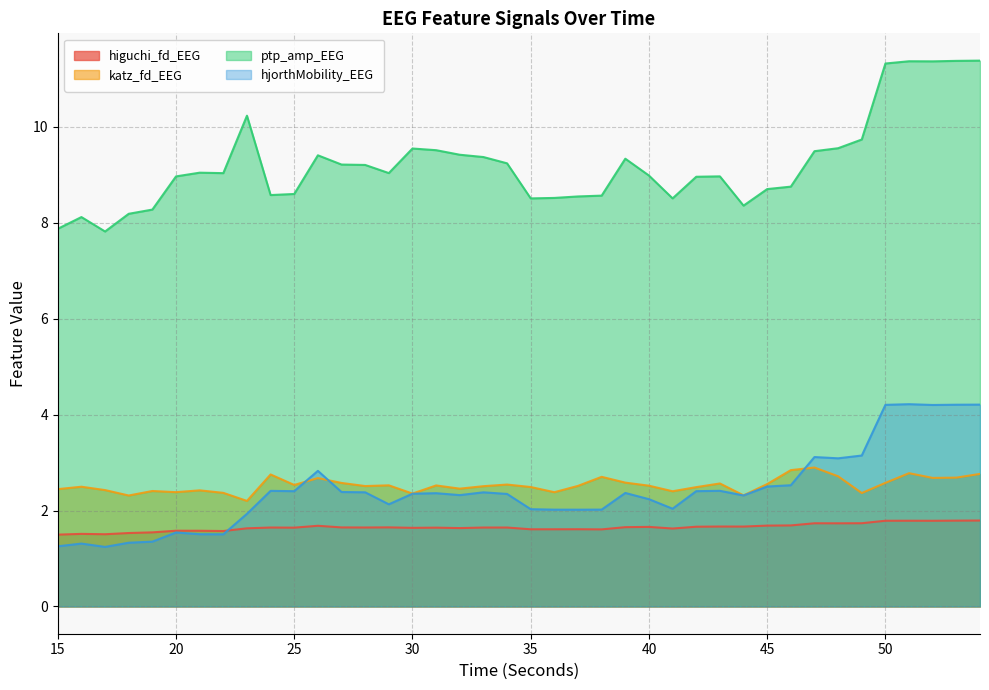

True or false: katz_fd_EEG and higuchi_fd_EEG intersect in this chart.

False